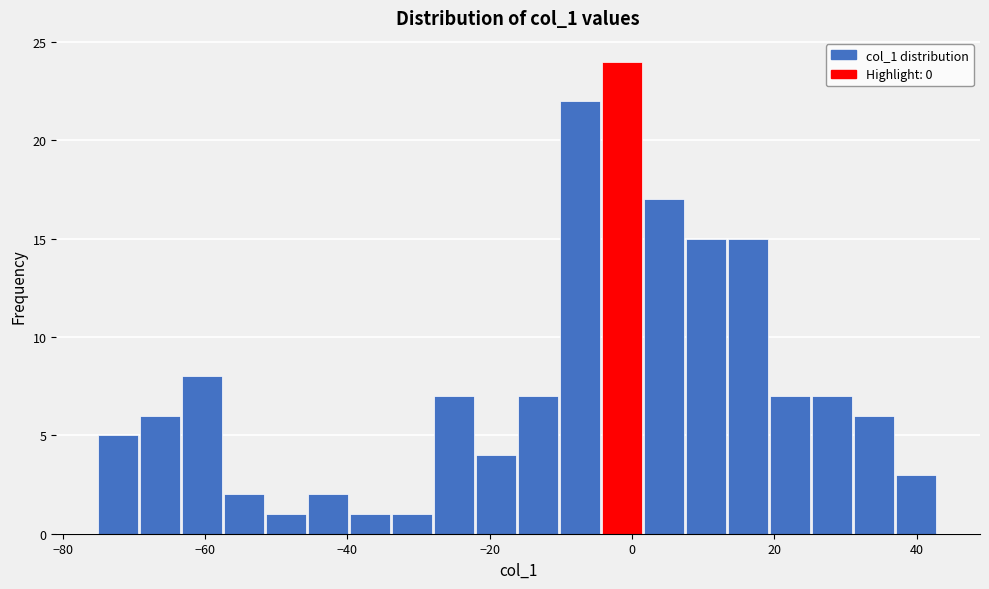

Around what value on the x-axis is the tallest bar? Give the approximate position of its centre, as read against the axis.

-2